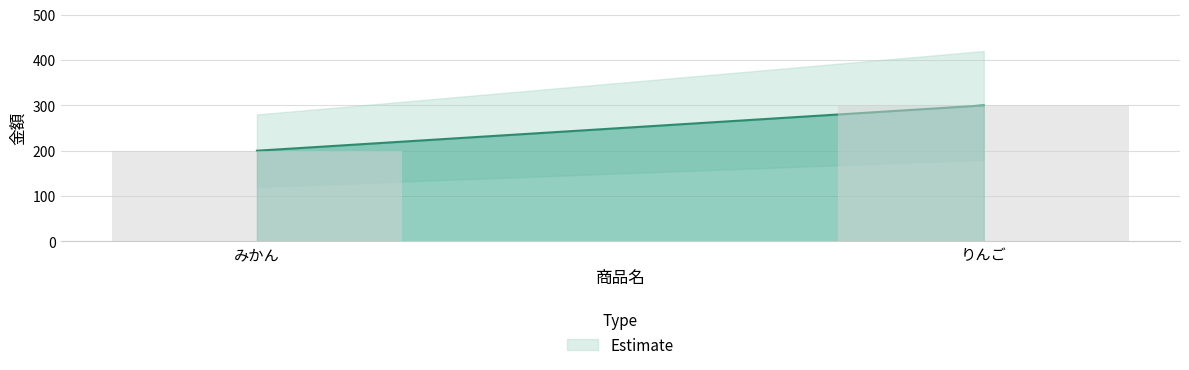

What value does the data have at りんご?

300